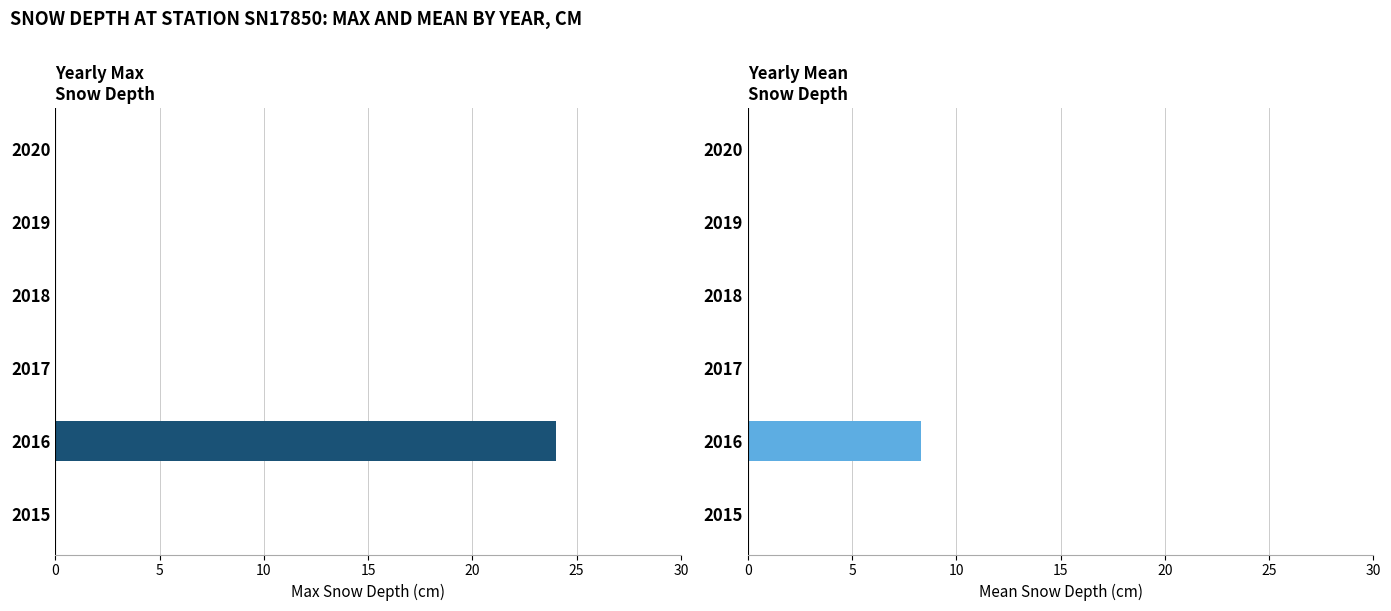

Reading right to left, what are all the values shown in this chart?

Yearly Max Snow Depth (cm): 0.0	0.0	0.0	0.0	24.0	0.0
Yearly Mean Snow Depth (cm): 0.0	0.0	0.0	0.0	8.3	0.0